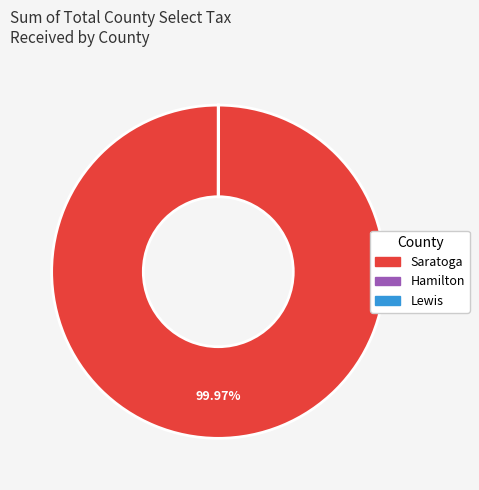

What is the largest slice in the pie chart?

Saratoga